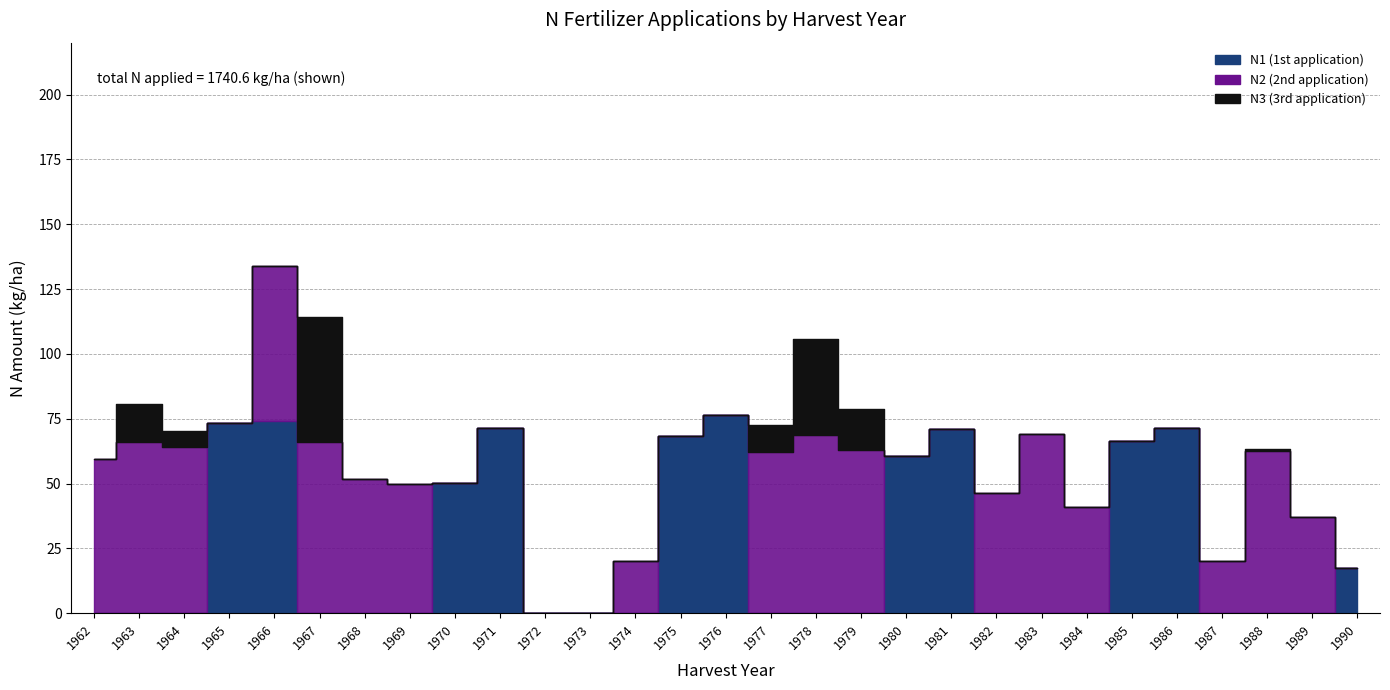

List the labels in order of N2 value, smallest first.

1965, 1970, 1971, 1972, 1973, 1975, 1976, 1980, 1981, 1985, 1986, 1990, 1974, 1987, 1989, 1984, 1982, 1969, 1968, 1962, 1966, 1977, 1988, 1979, 1964, 1967, 1963, 1978, 1983